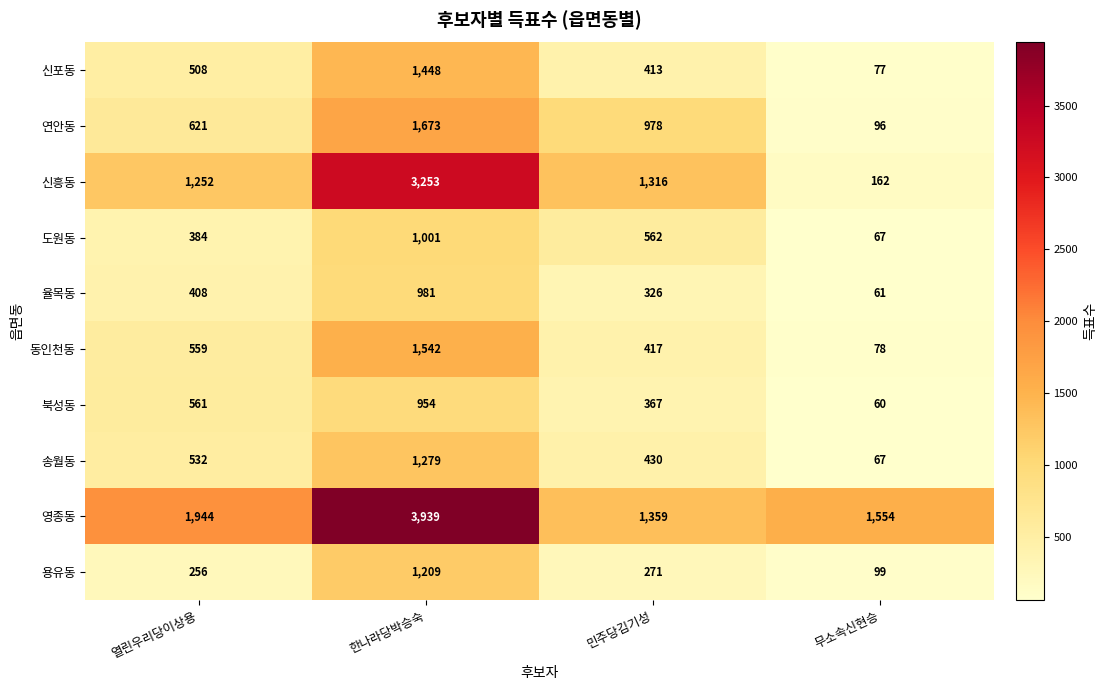

At which category is the sum across all series the highest?

한나라당박승숙